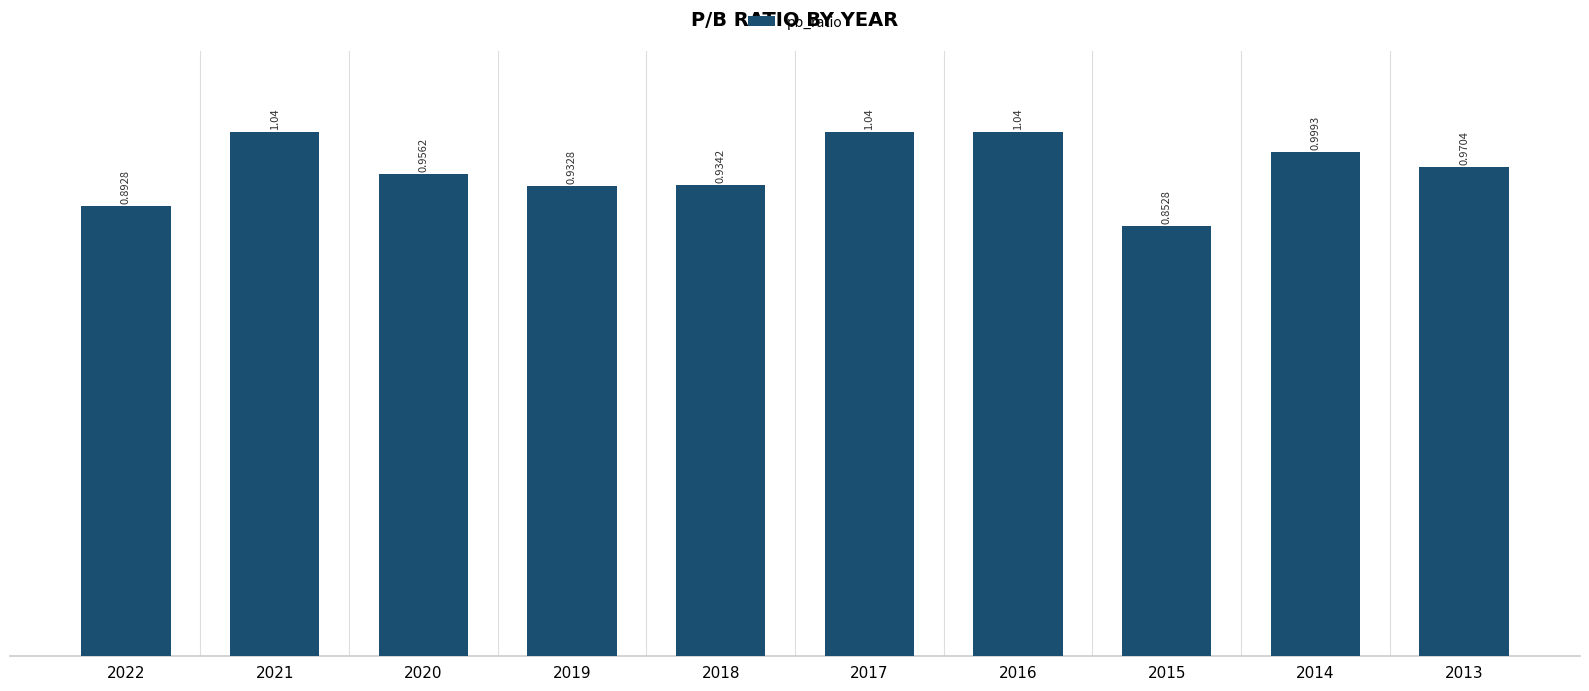

What is the sum of the values at 2014 and 2015?

1.9